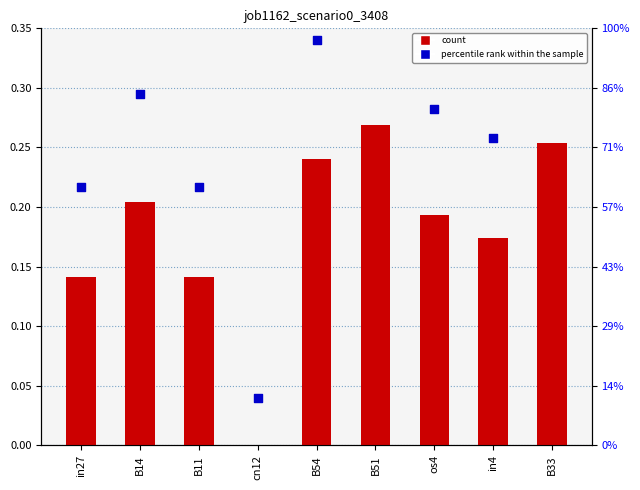

At how many categories does at least one series exceed 0?

9